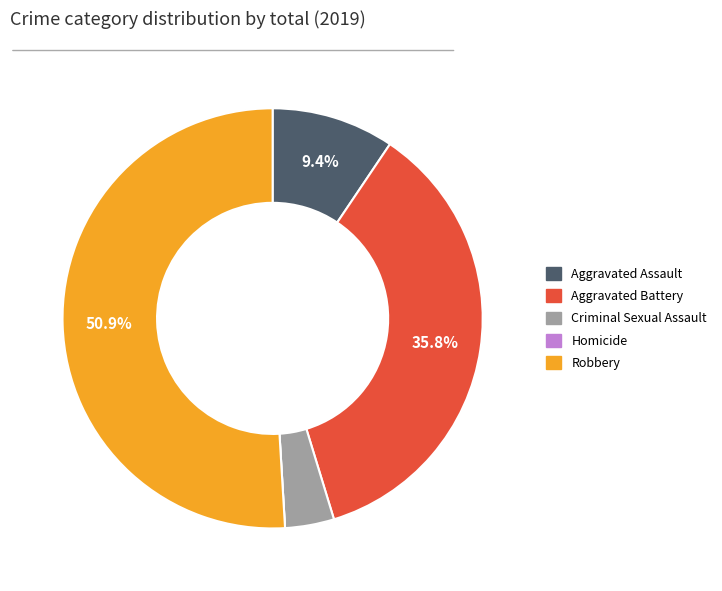

True or false: Criminal Sexual Assault accounts for 4% of the total.

True